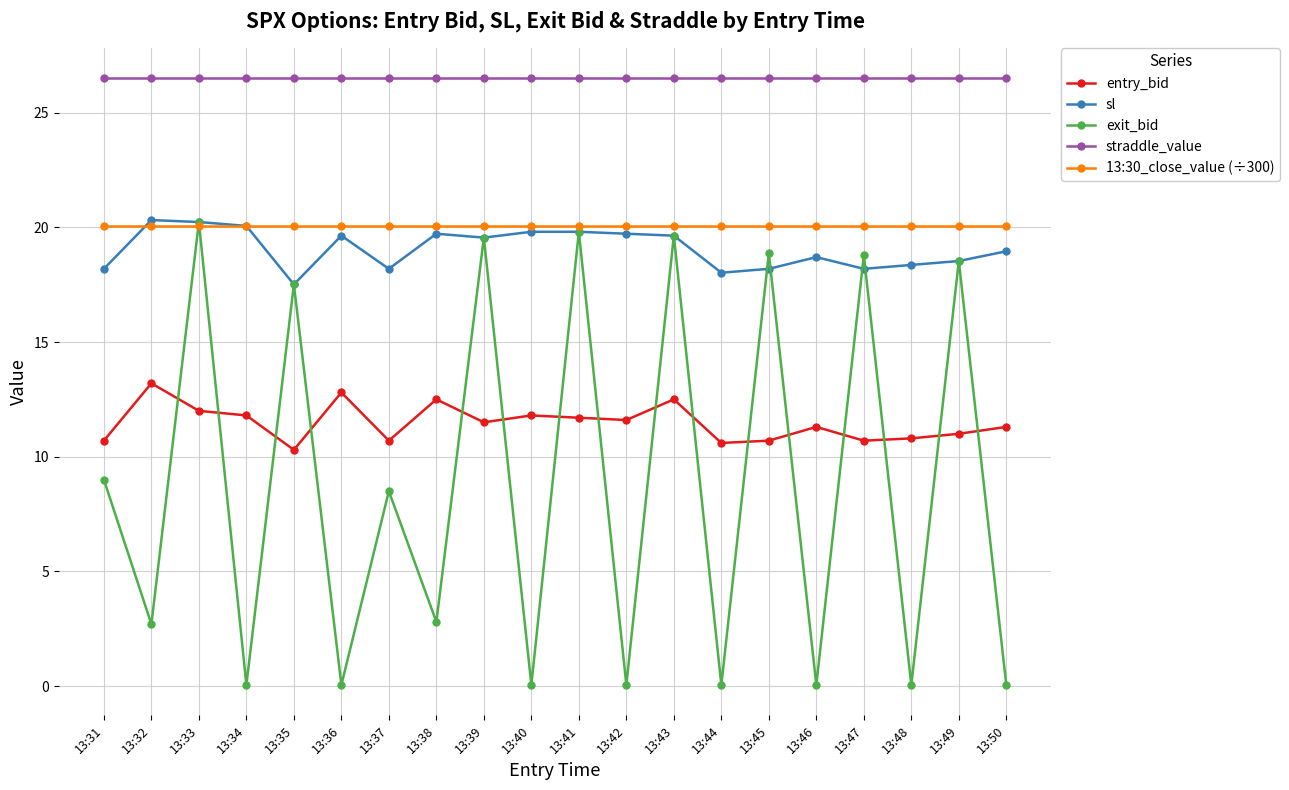

True or false: straddle_value and entry_bid intersect in this chart.

False